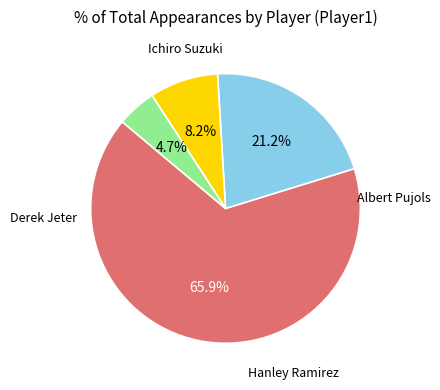

Is there any slice that represents more than half of the pie?

Yes